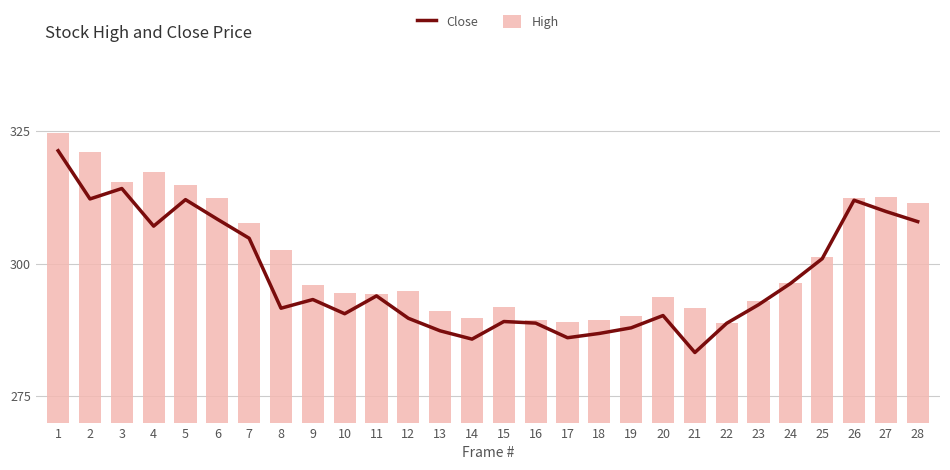

What are all the series names shown in the legend?

Close, High